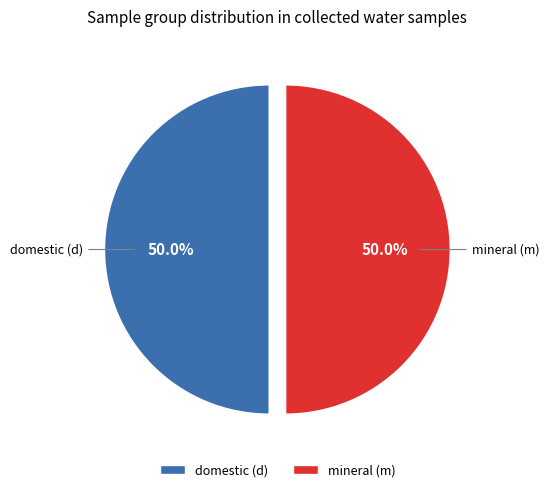

How much of the chart is everything except mineral (m)?

50.0%